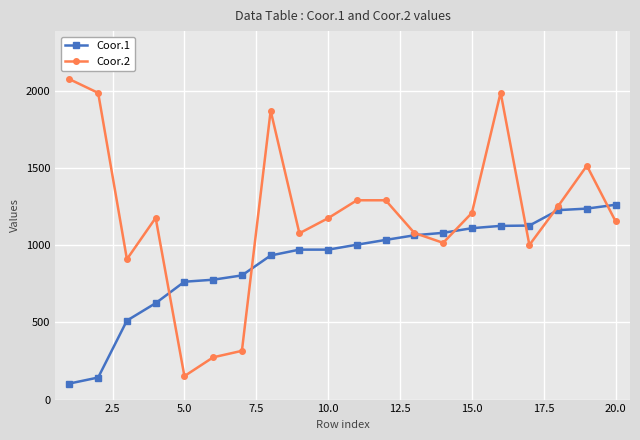

What is the highest value of the Coor.2 series?

2077